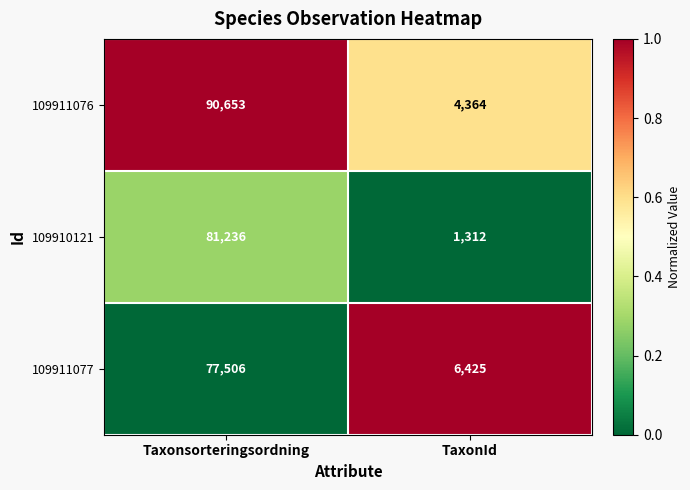

Reading left to right, transcribe all the data shown in this chart.

109911076: Taxonsorteringsordning=90653	TaxonId=4364
109910121: Taxonsorteringsordning=81236	TaxonId=1312
109911077: Taxonsorteringsordning=77506	TaxonId=6425